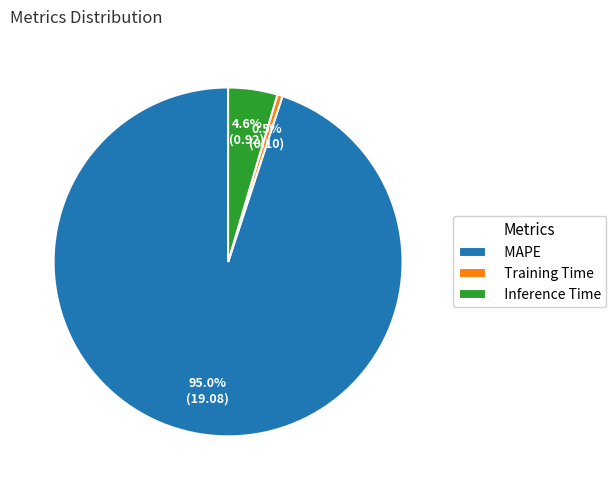

Which category has the biggest portion of the pie?

MAPE